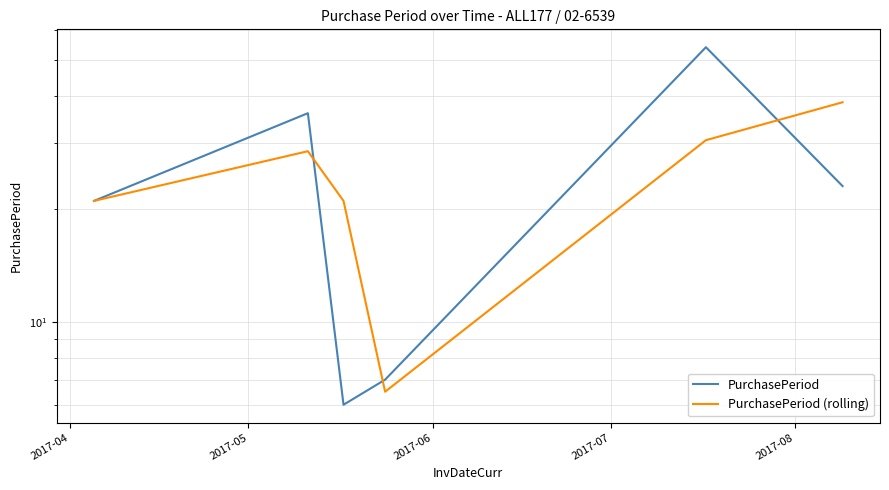

Between which two adjacent categories do PurchasePeriod (rolling) and PurchasePeriod first intersect?

2017-05 and 2017-06